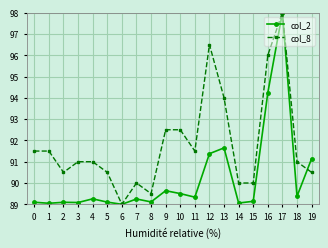

List the series in order of their overall mean, lowest first.

col_2, col_8